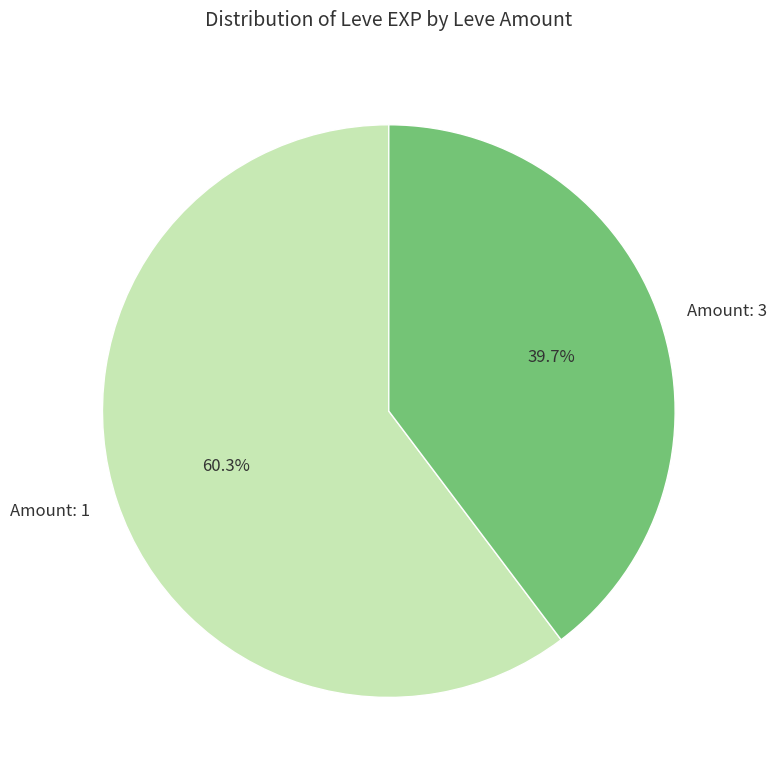

What percentage is NOT represented by Amount: 3?

60.3%